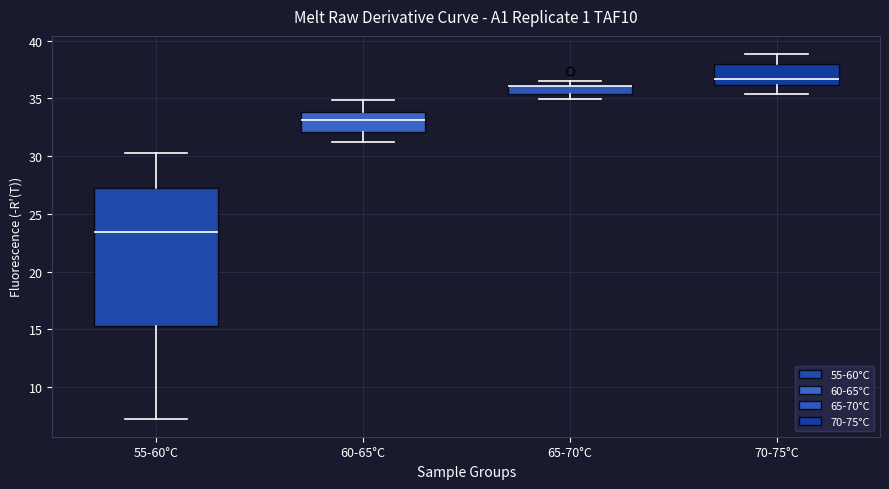

Reading left to right, transcribe this box plot: for each box, give where its median line is, the range the box spans, and where its two whiskers end, as read against the y-axis. The values are not printed on the chart, so give them approximately, as read against the axis.

55-60°C: median 23.5, box 15.5 to 27.5, whiskers 7.5 to 30.0
60-65°C: median 33.0, box 32.0 to 34.0, whiskers 31.0 to 35.0
65-70°C: median 36.0 (drawn on the box's upper edge), box 35.5 to 36.0, whiskers 35.0 to 36.5
70-75°C: median 36.5, box 36.0 to 38.0, whiskers 35.5 to 39.0